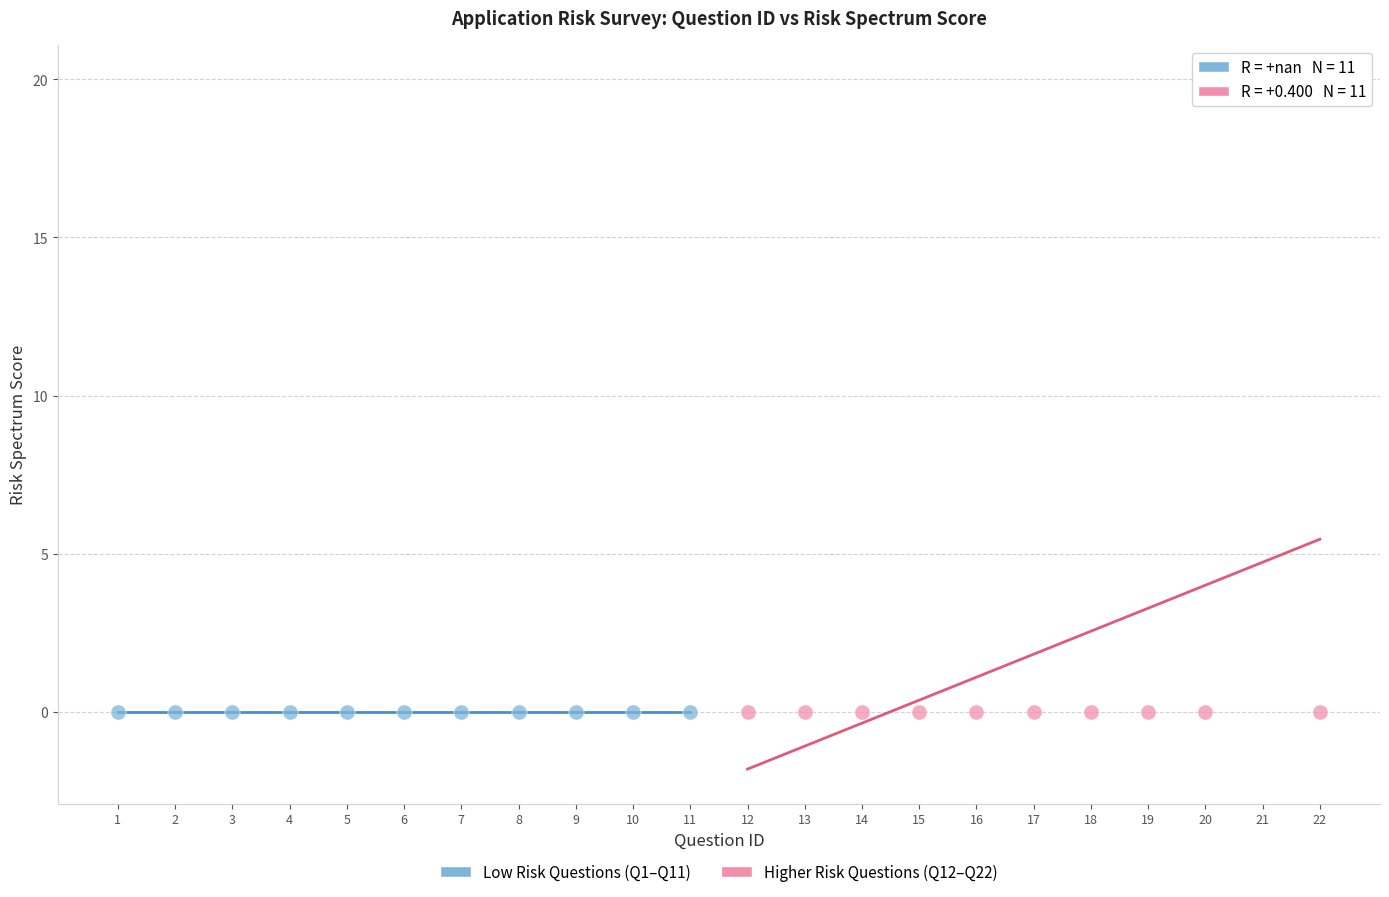

What are all the series names shown in the legend?

Low Risk Questions (Q1–Q11), Higher Risk Questions (Q12–Q22)